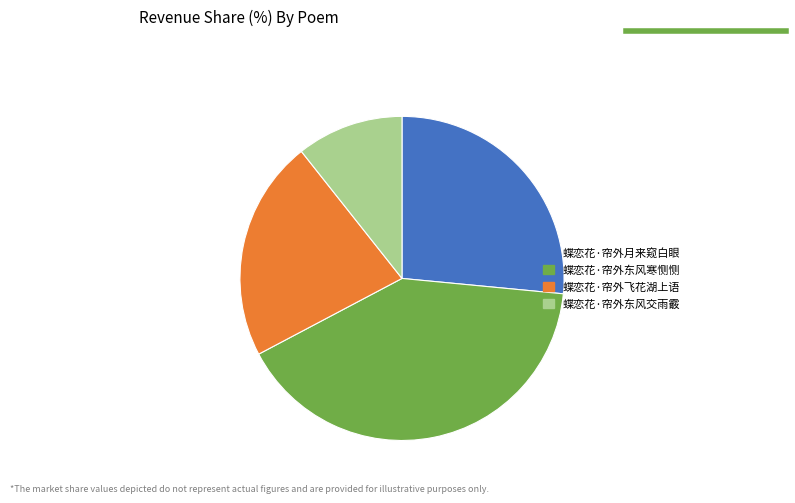

Do 蝶恋花·帘外月来窥白眼 and 蝶恋花·帘外东风交雨霰 together represent more than half of the pie?

No